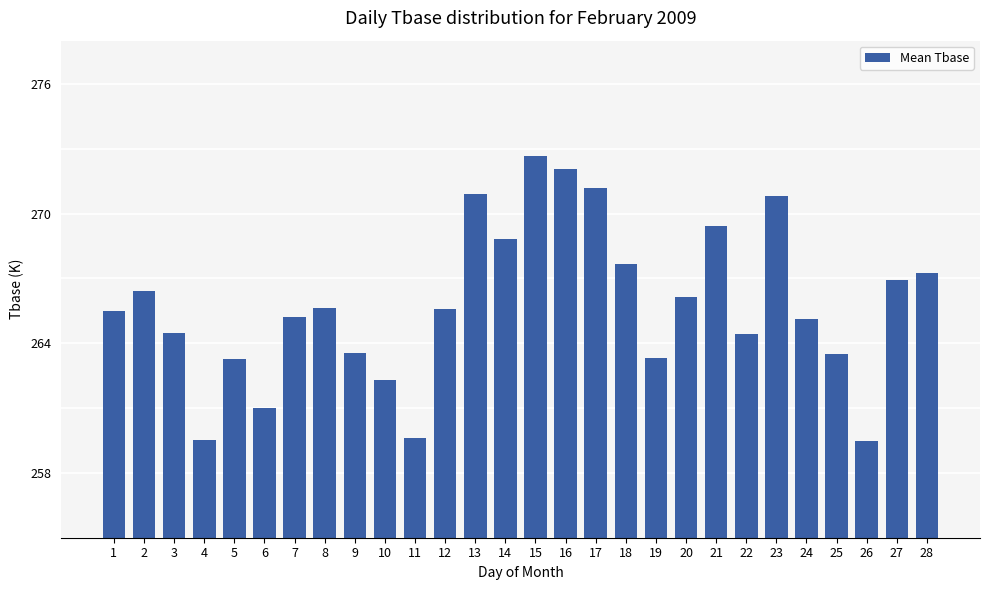

Which has a higher value, 6 or 1?

1